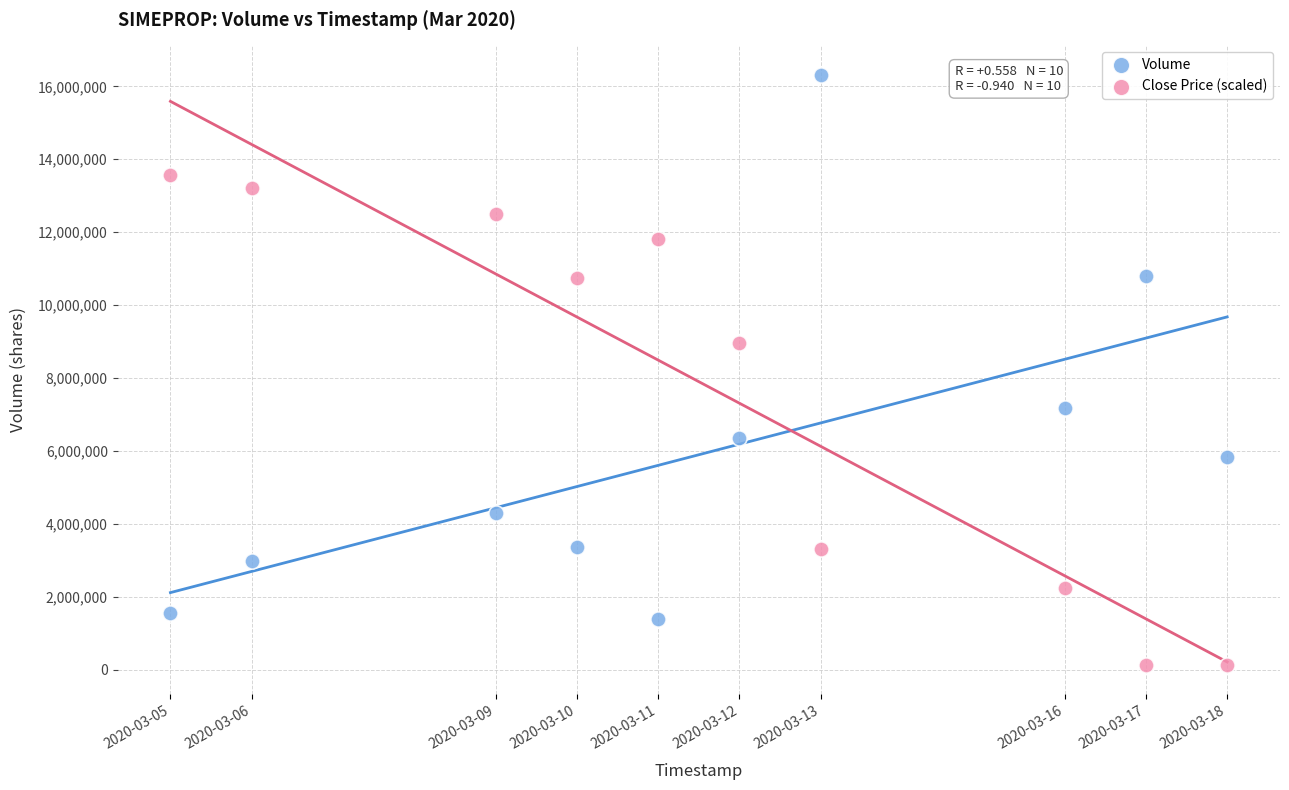

What is the X range (max minus min) for the scatter plot?

1123200.0